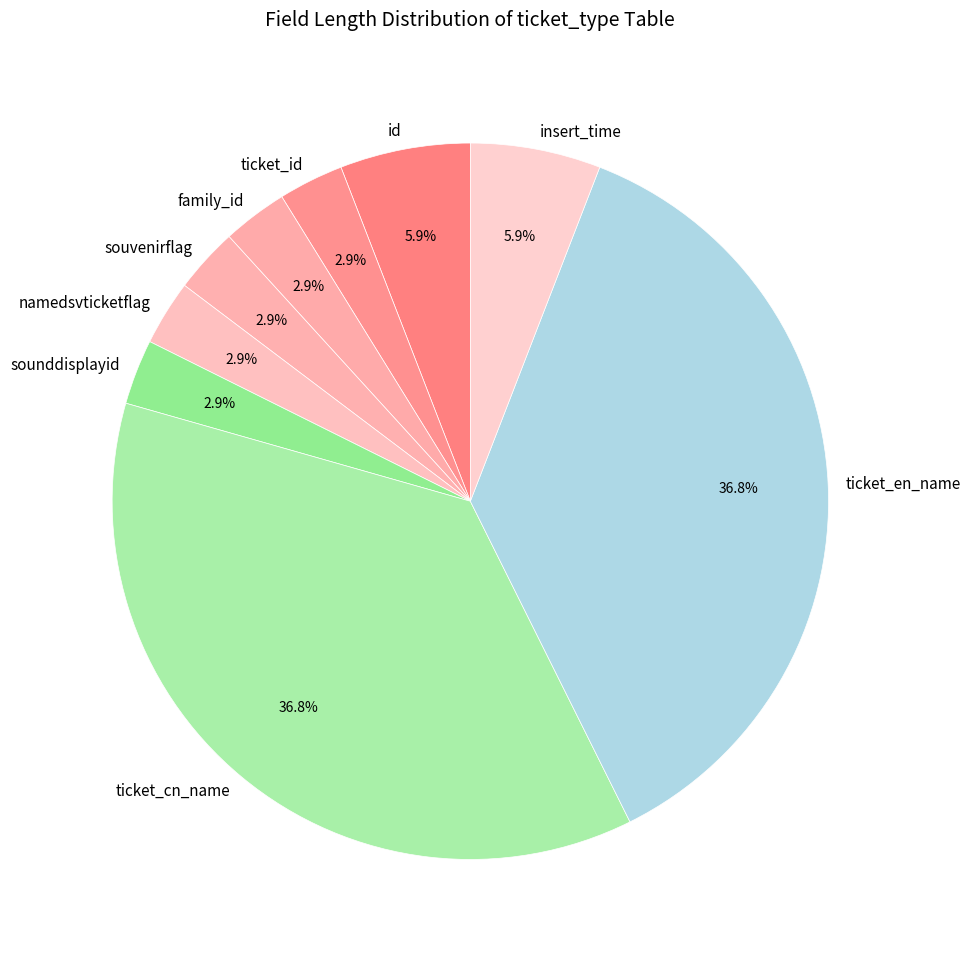

Does any single category account for the majority?

No